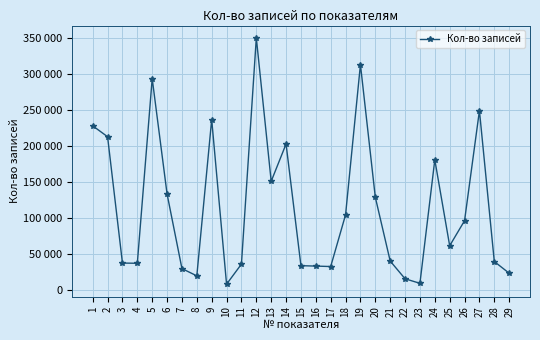

How many points are lower than both their immediate neighbors (excluding endpoints)?

7